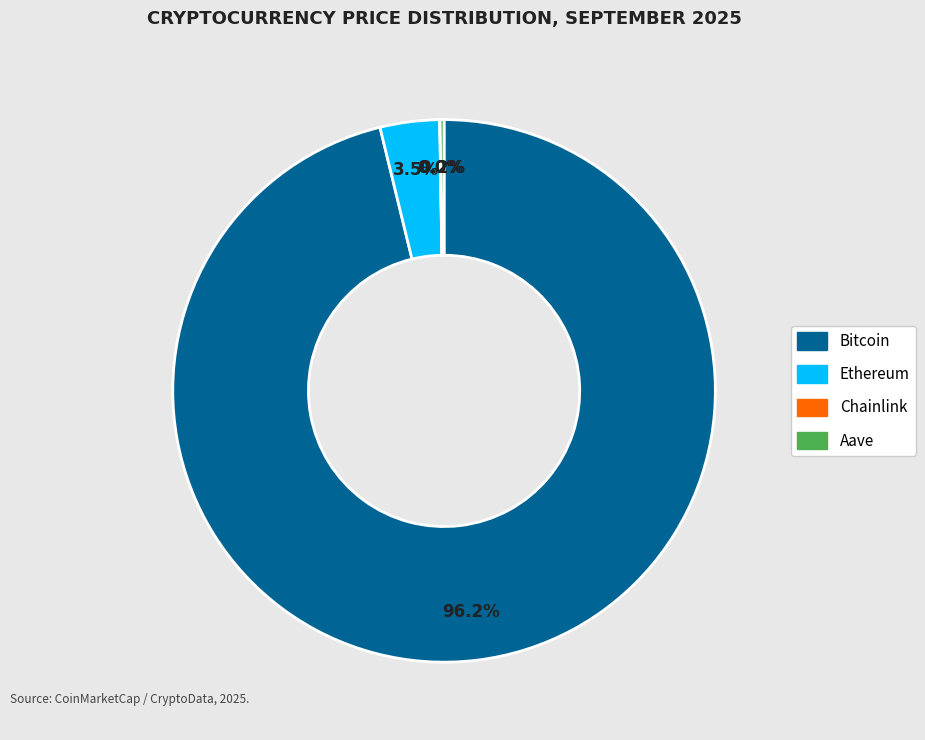

Which slice represents more than half of the pie?

Bitcoin